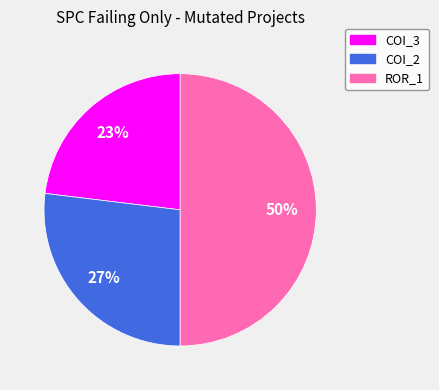

How many segments does this pie chart have?

3